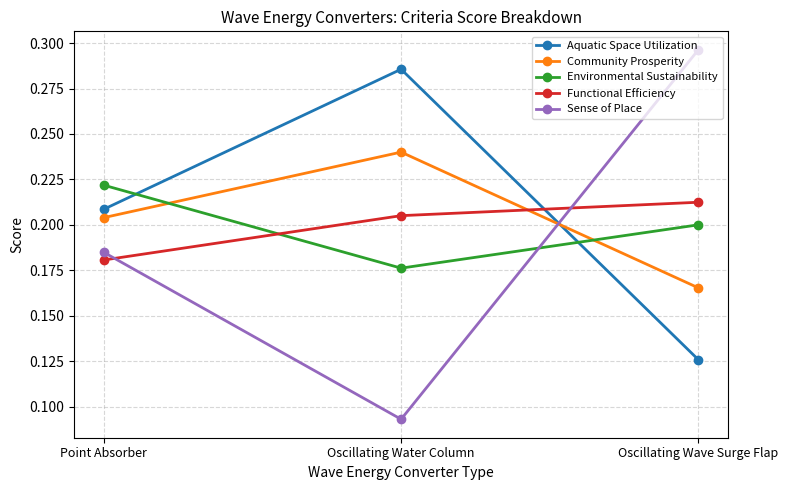

Between Point Absorber and Oscillating Water Column, which series saw the biggest shift?

Sense of Place